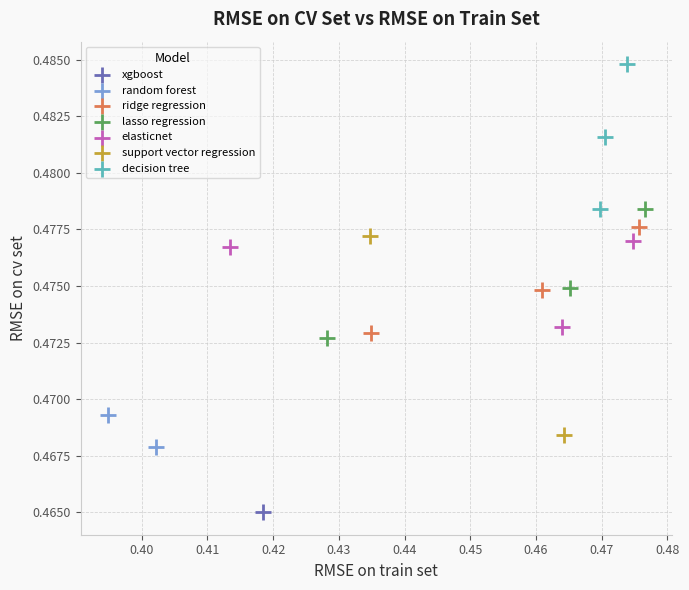

Which series contains the lowest Y value?

xgboost